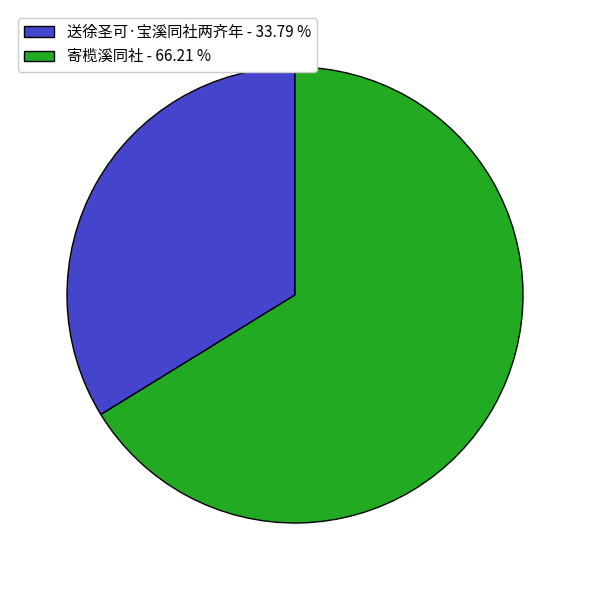

Is it true that 送徐圣可·宝溪同社两齐年 is 21% of the pie?

False